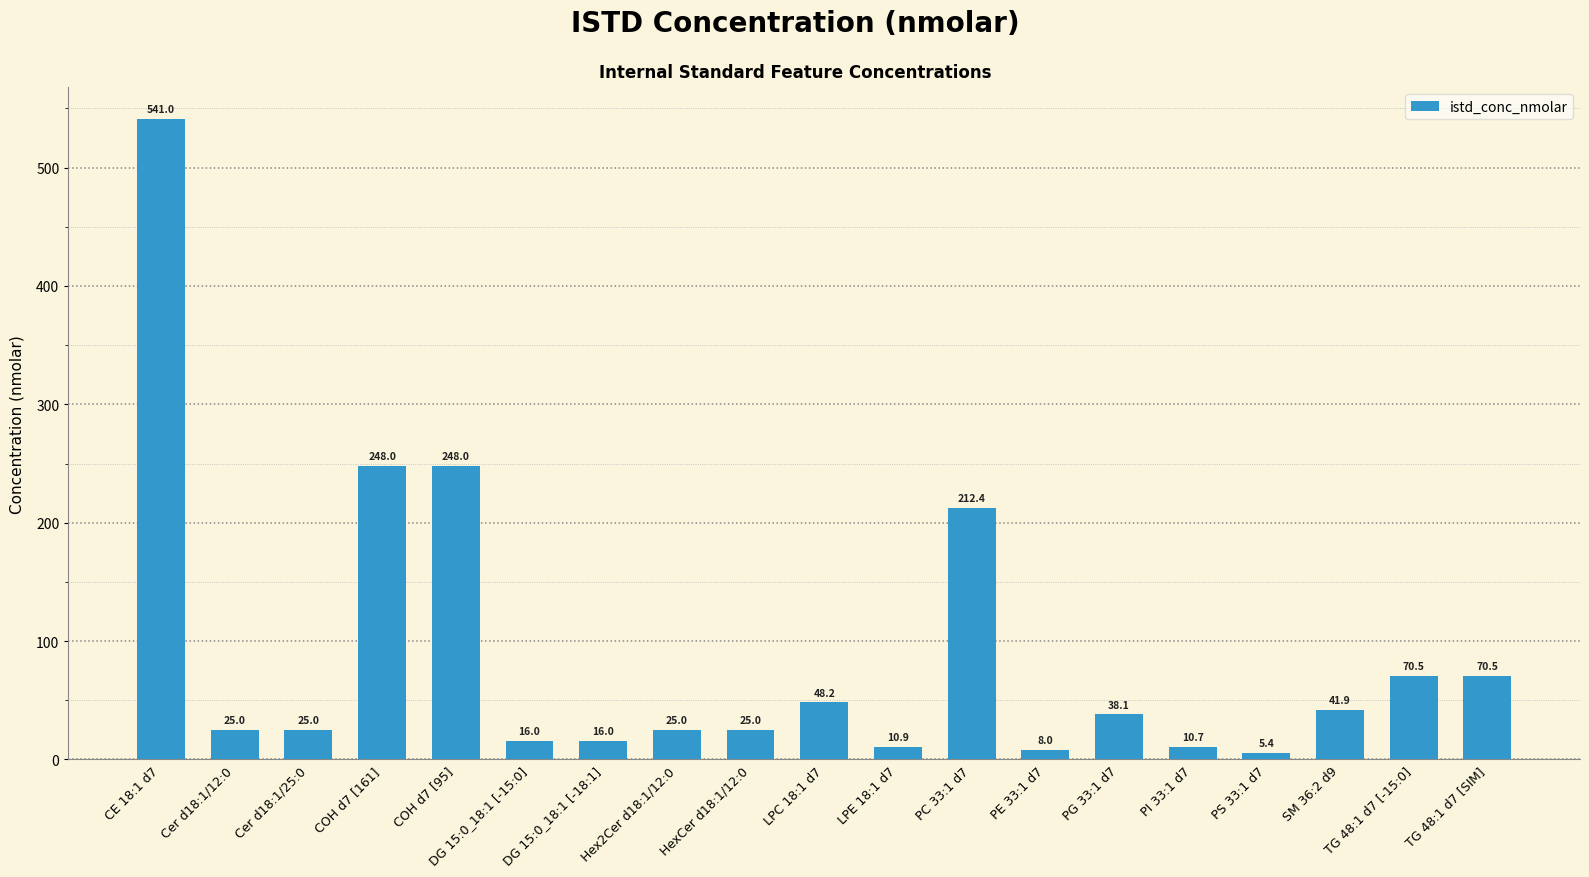

What is the change in value from PG 33:1 d7 to TG 48:1 d7 [SIM]?

+32.4